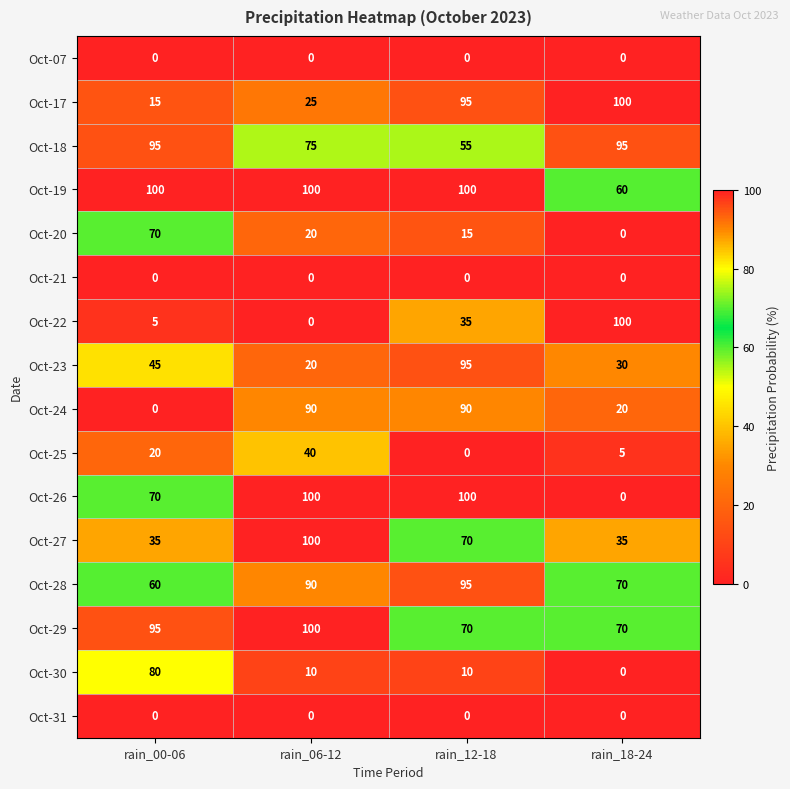

At which label does Oct-20 reach its minimum?

rain_18-24